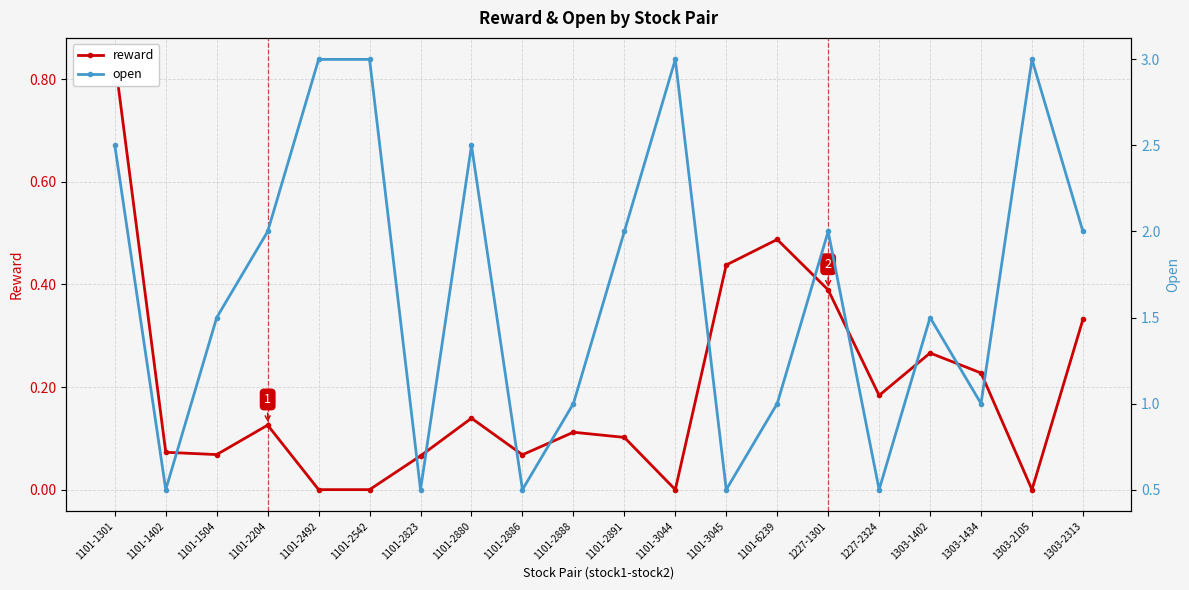

True or false: open and reward cross at least once.

False